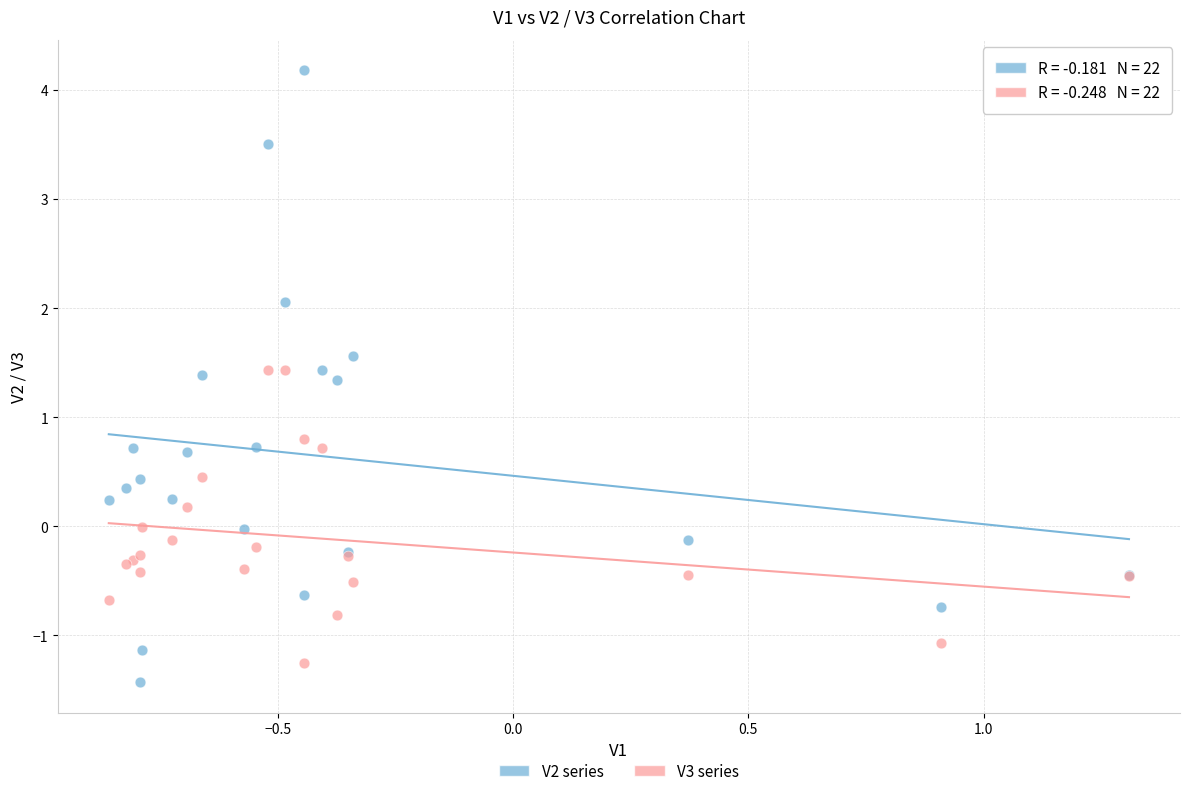

What are all the series names shown in the legend?

V2 series, V3 series